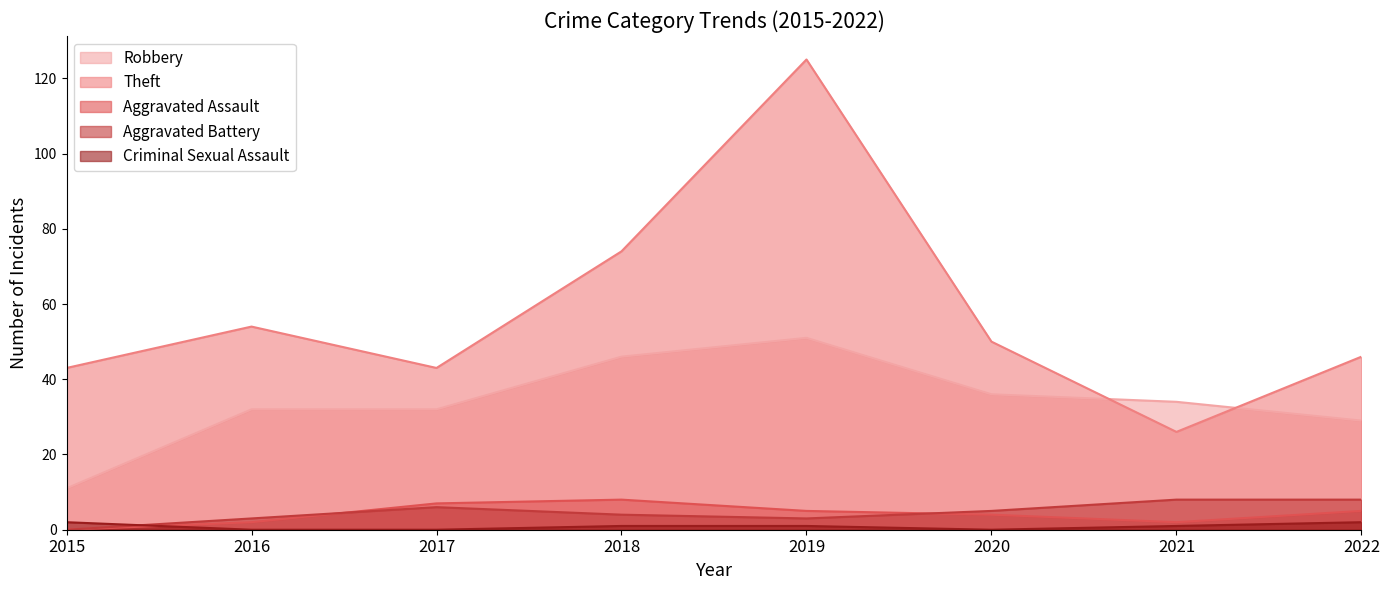

At which category does Theft reach its first local peak?

2016